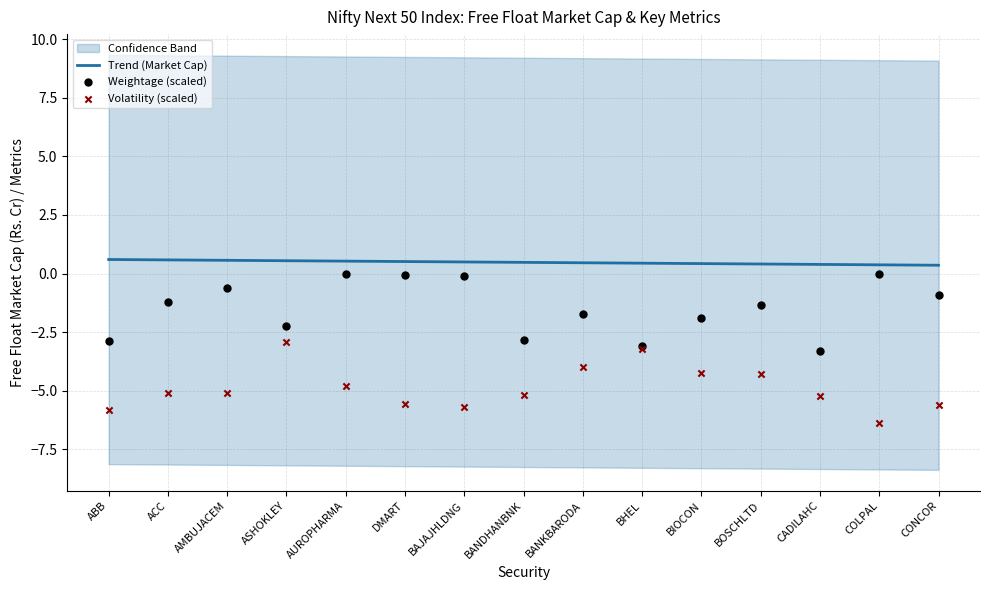

Is the value of Free Float Market Cap at CADILAHC greater than the value of Volatility at BAJAJHLDNG?

Yes